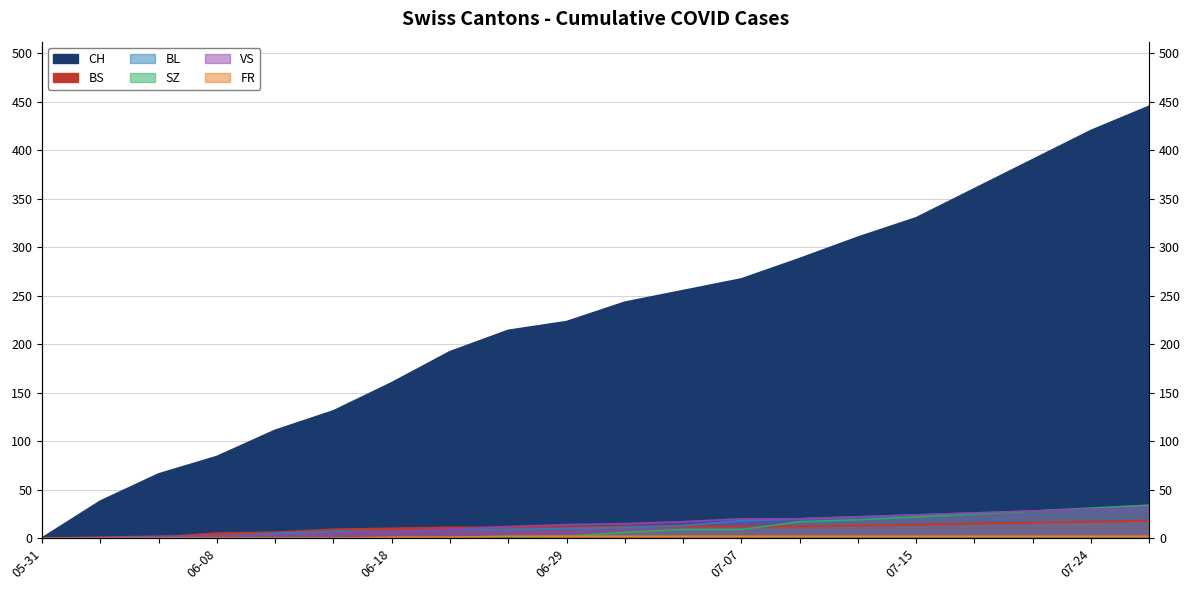

How many lines are shown in the chart?

6